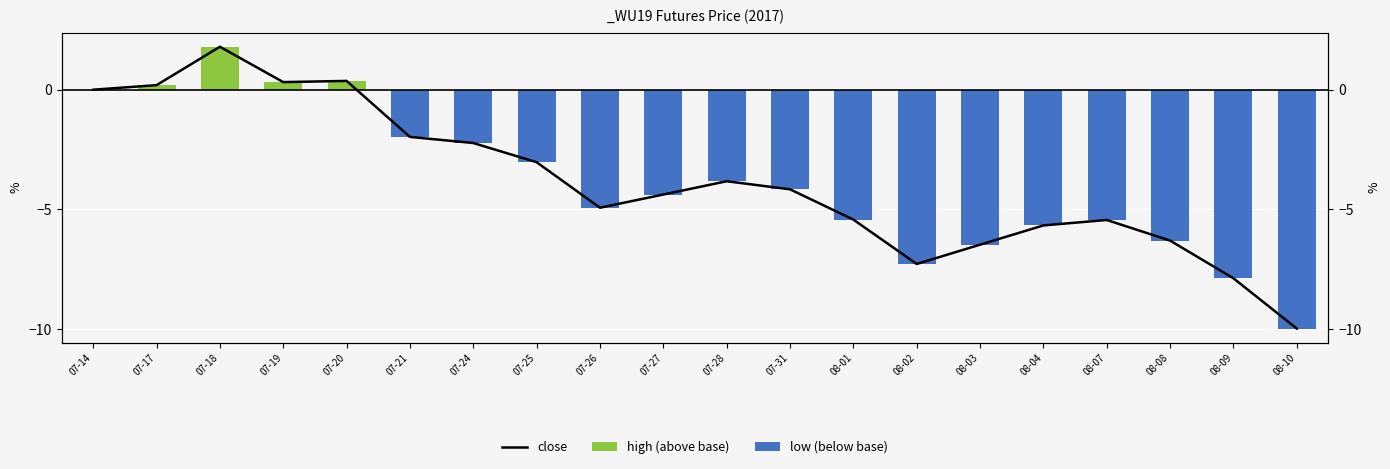

What position from the left is 08-10?

20